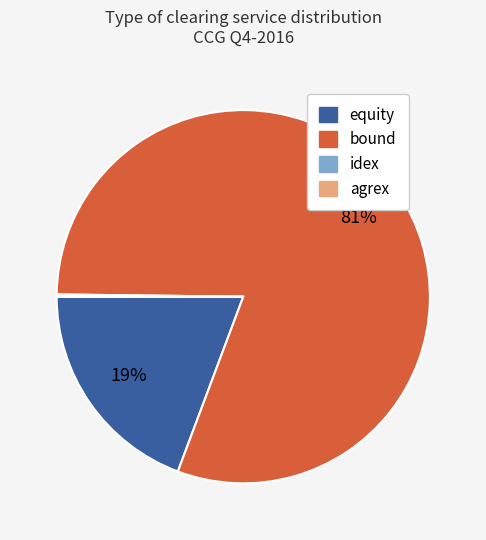

The equity slice represents 19% of the pie. True or false?

True